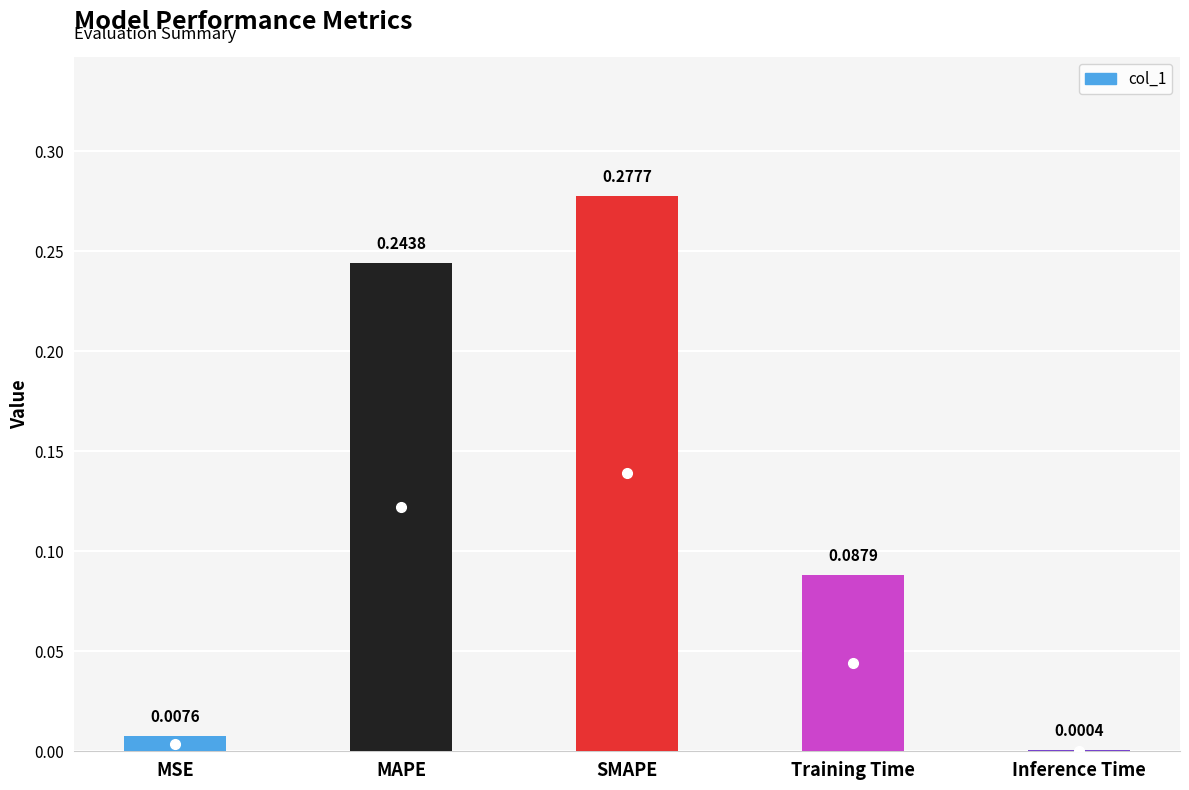

At which label is the value closest to 0?

Inference Time